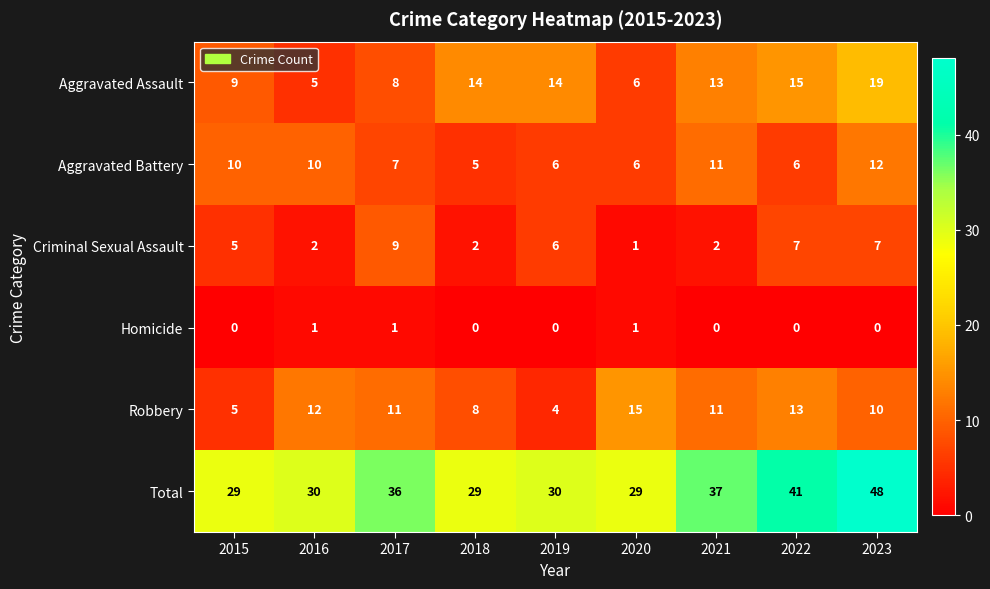

True or false: Criminal Sexual Assault has a value of 14 at 2017.

False